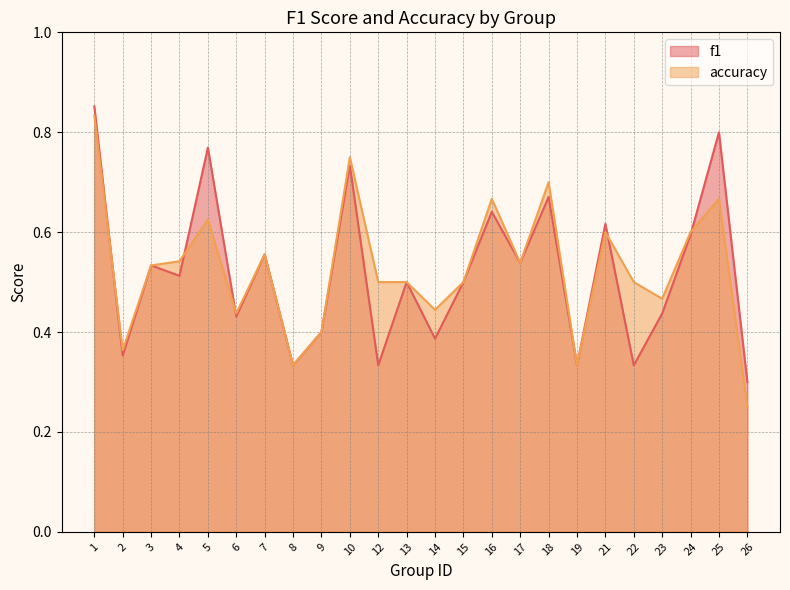

What is the sum of all f1 values?

12.5